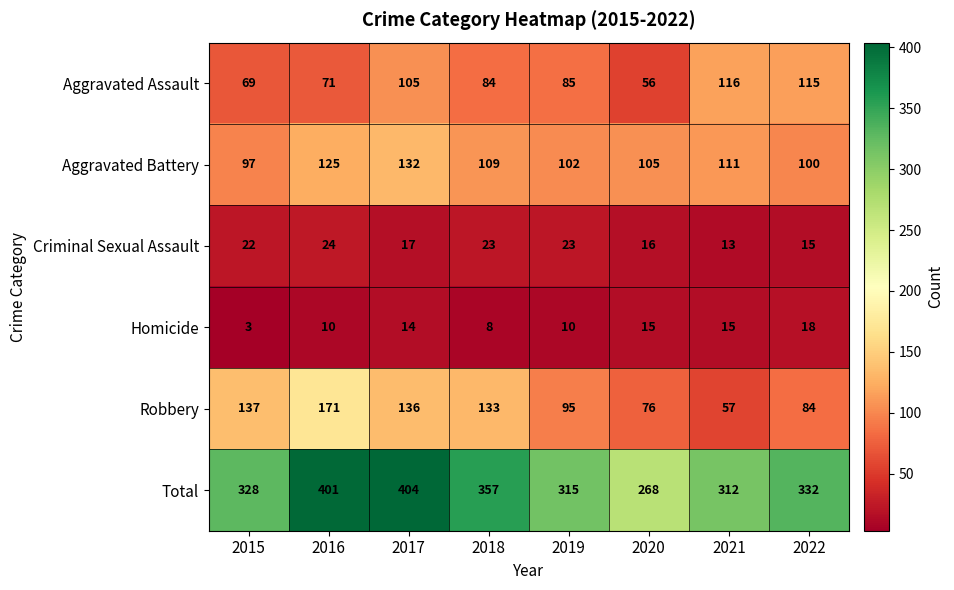

Which series has the largest total across all categories?

Total